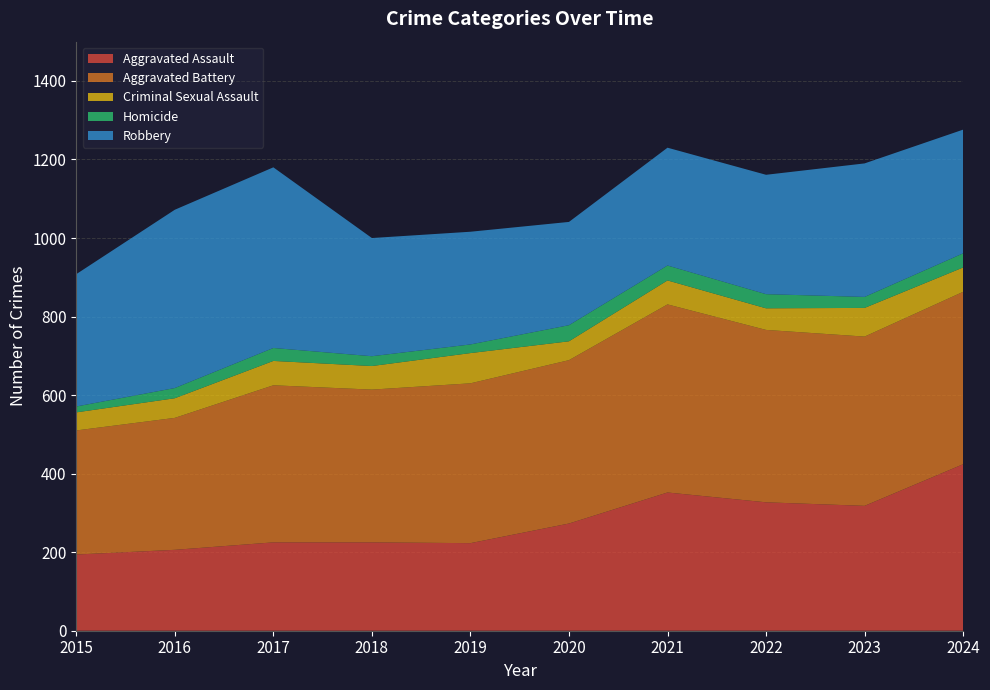

Reading left to right, extract all data points from this chart.

Aggravated Assault: 2015=194	2016=206	2017=225	2018=225	2019=223	2020=273	2021=352	2022=327	2023=318	2024=424
Aggravated Battery: 2015=316	2016=336	2017=400	2018=389	2019=407	2020=416	2021=479	2022=439	2023=431	2024=439
Criminal Sexual Assault: 2015=46	2016=50	2017=62	2018=60	2019=77	2020=48	2021=61	2022=55	2023=73	2024=62
Homicide: 2015=15	2016=26	2017=33	2018=25	2019=22	2020=41	2021=38	2022=36	2023=28	2024=36
Robbery: 2015=337	2016=454	2017=460	2018=301	2019=287	2020=263	2021=300	2022=304	2023=340	2024=315